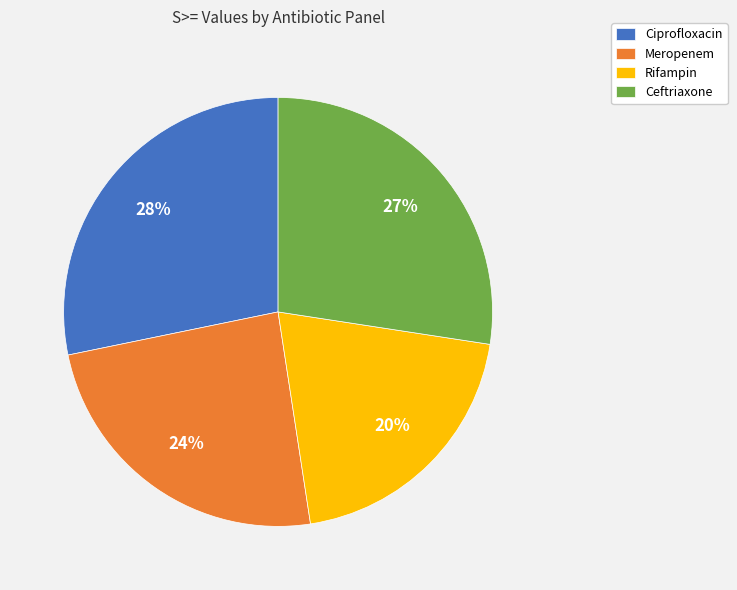

Rank the categories by value from lowest to highest.

Rifampin, Meropenem, Ceftriaxone, Ciprofloxacin